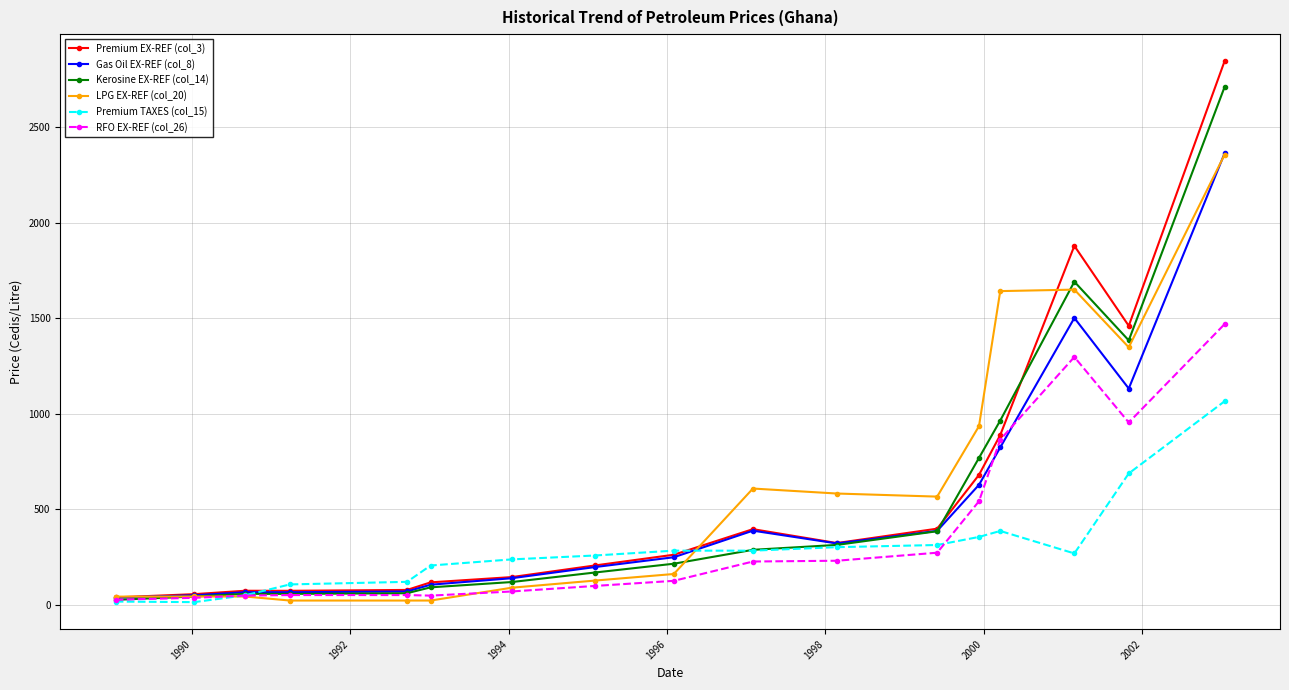

What is the maximum value for Premium EX-REF (col_3)?

2846.5